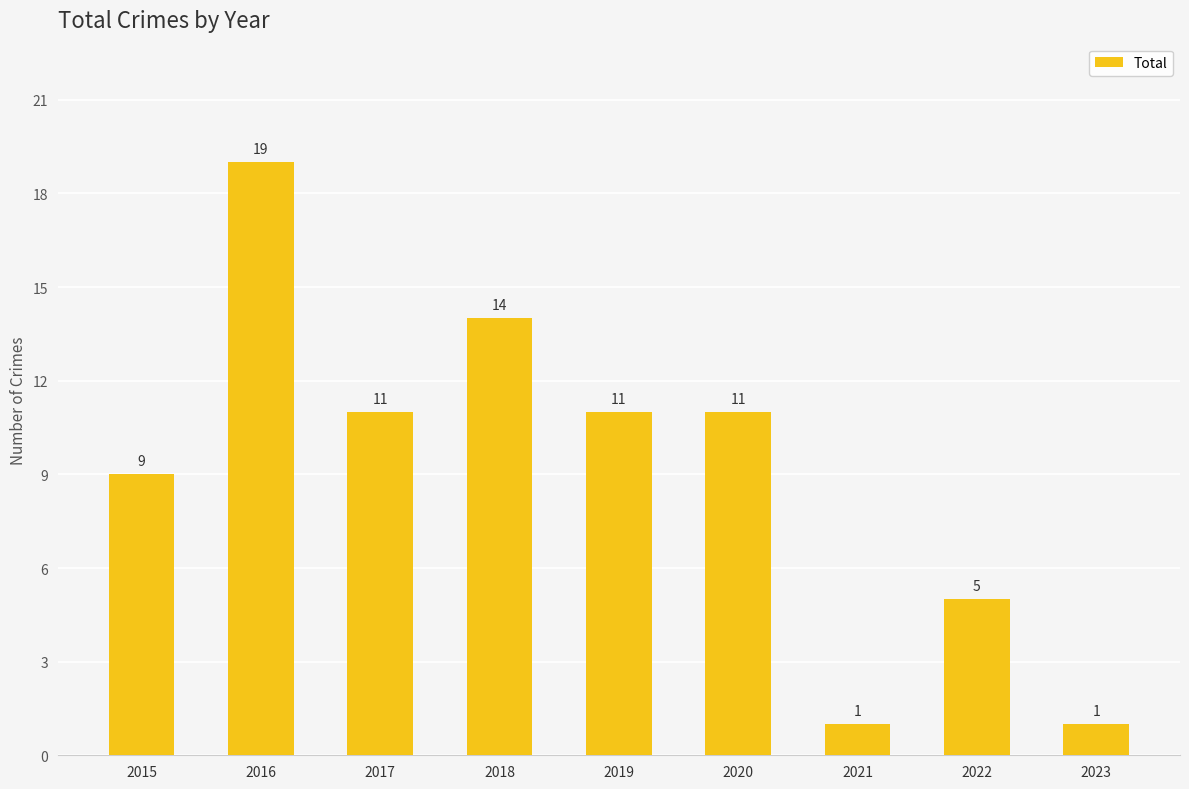

How many distinct data groups are displayed?

1